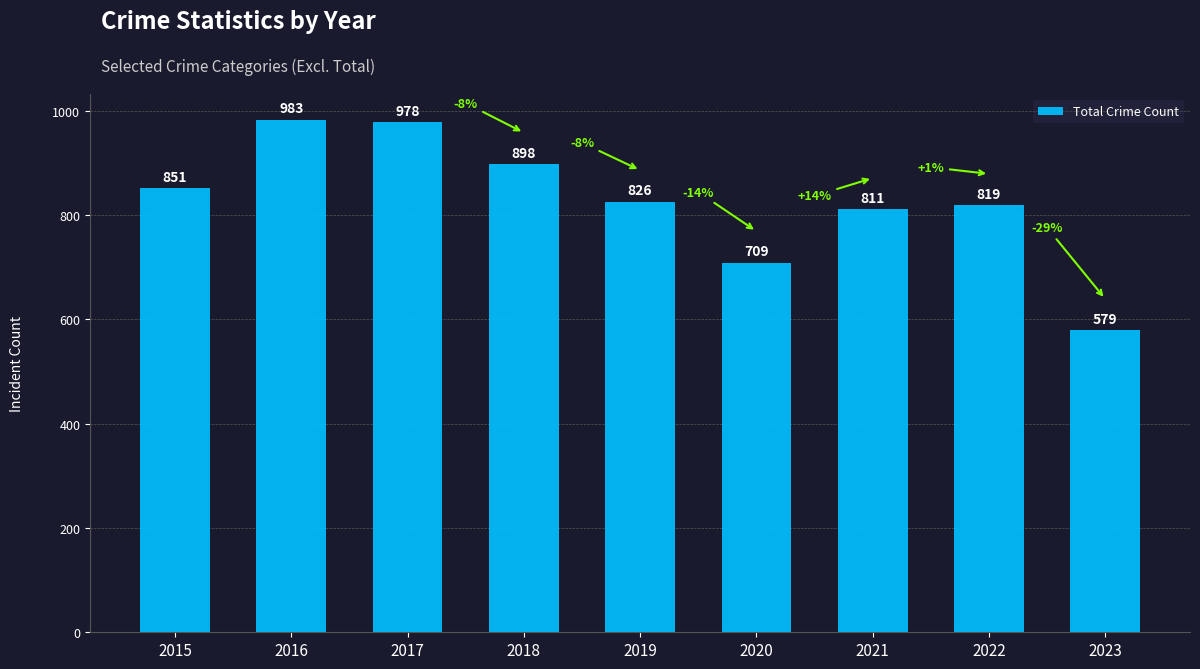

Which category has the lowest value across all series?

2023